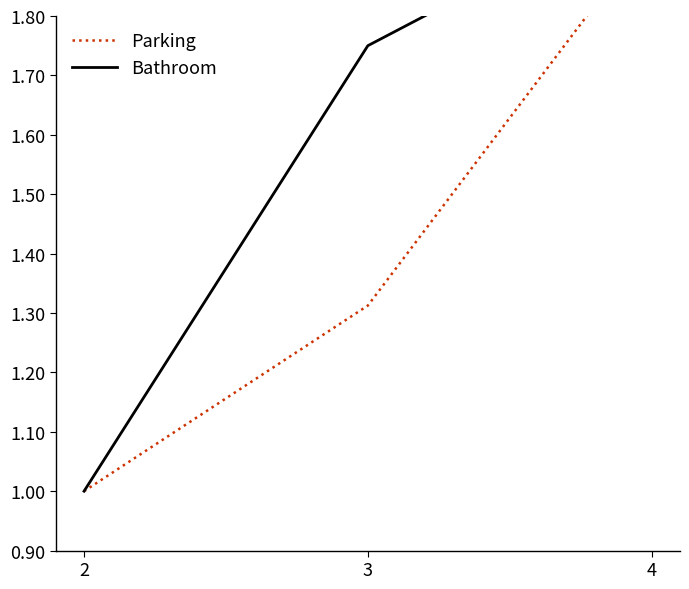

How many lines are shown in the chart?

2